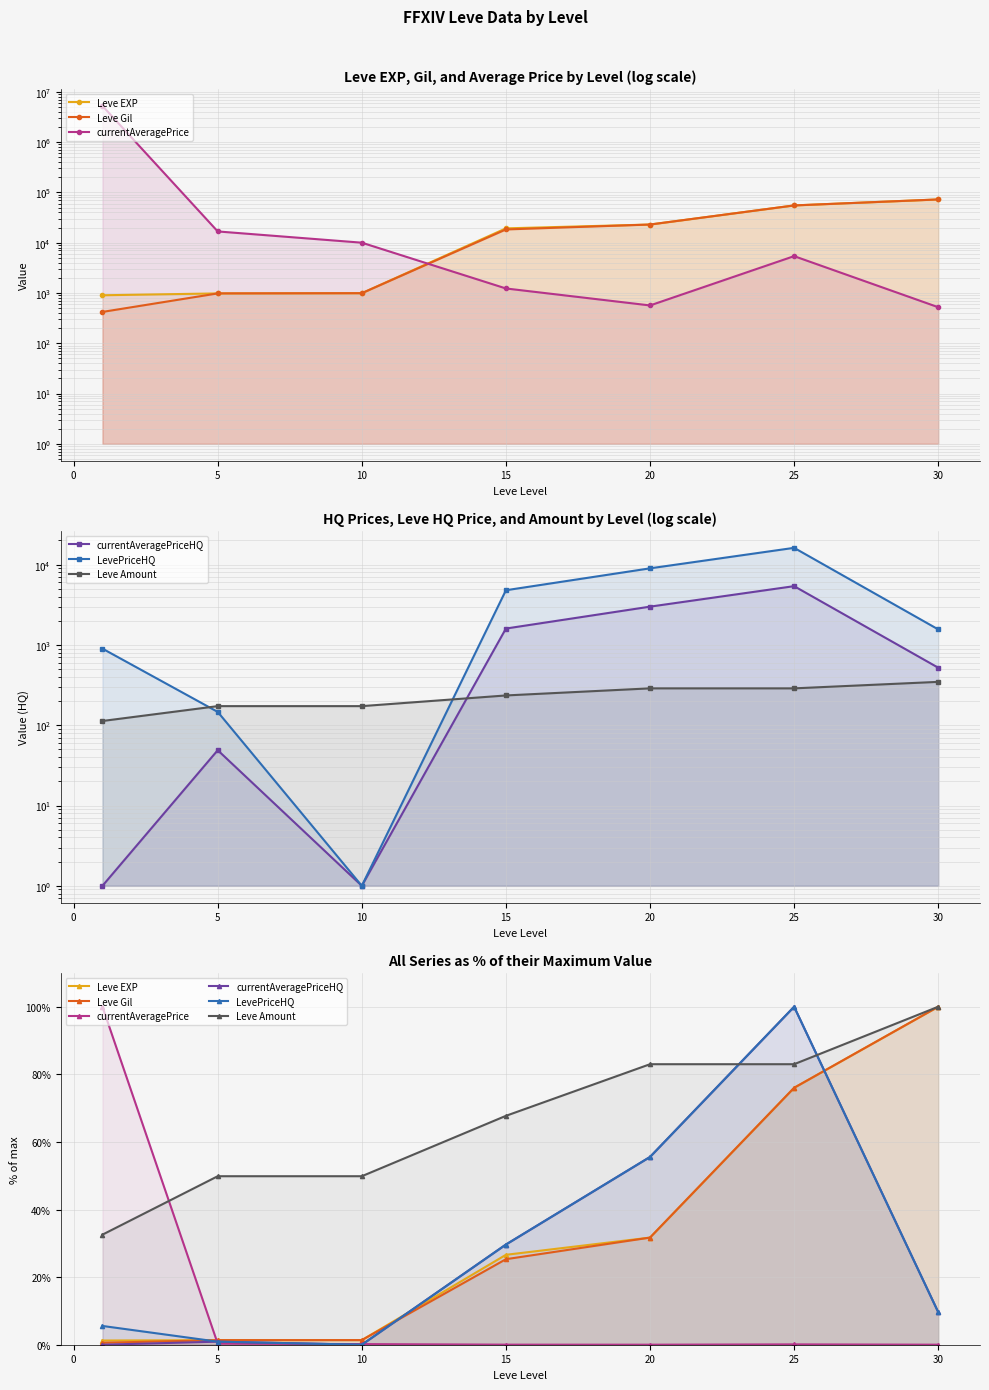

What are all the series names shown in the legend?

Leve EXP, Leve Gil, currentAveragePrice, currentAveragePriceHQ, LevePriceHQ, Leve Amount